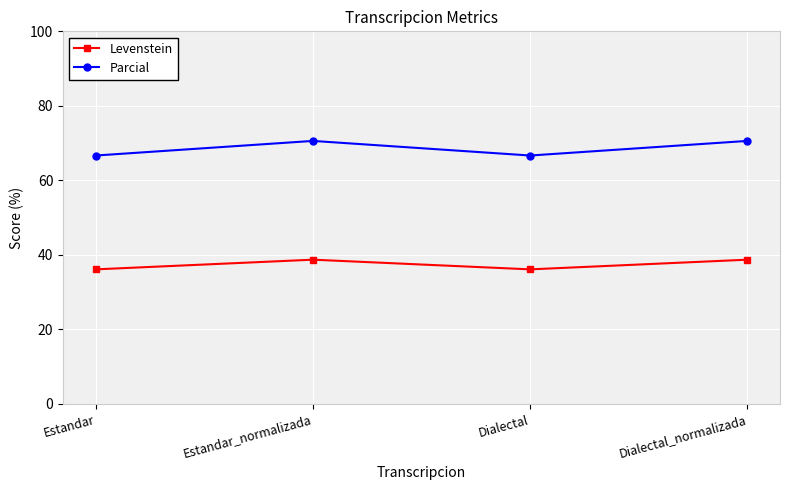

Reading right to left, transcribe all the data shown in this chart.

Levenstein: 38.7	36.1	38.7	36.1
Parcial: 70.6	66.7	70.6	66.7